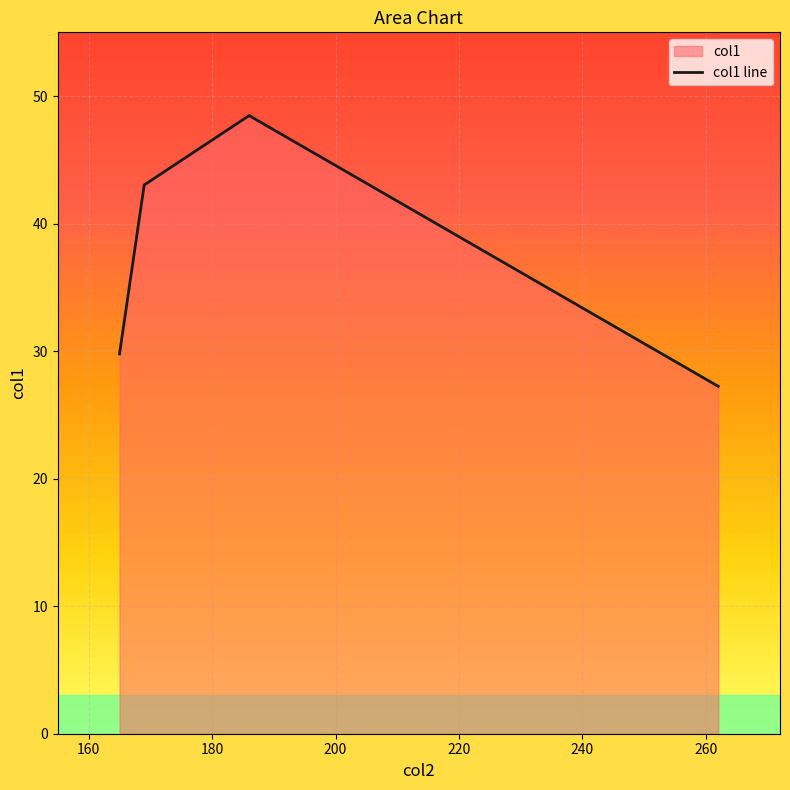

How many values exceed 43?

2